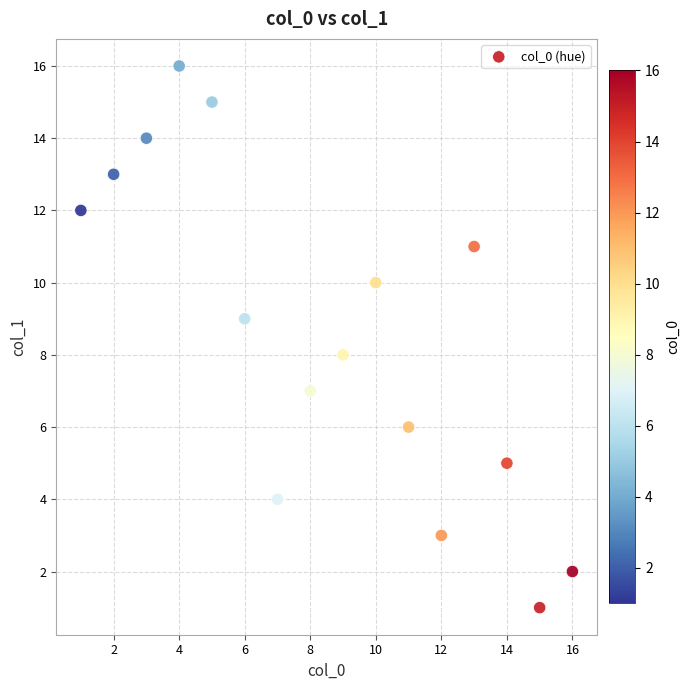

What is the range of X values (max minus min)?

15